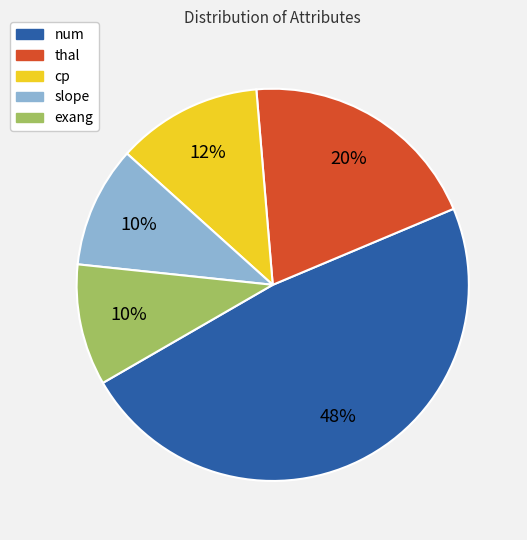

Combined, do cp and exang account for over 50%?

No